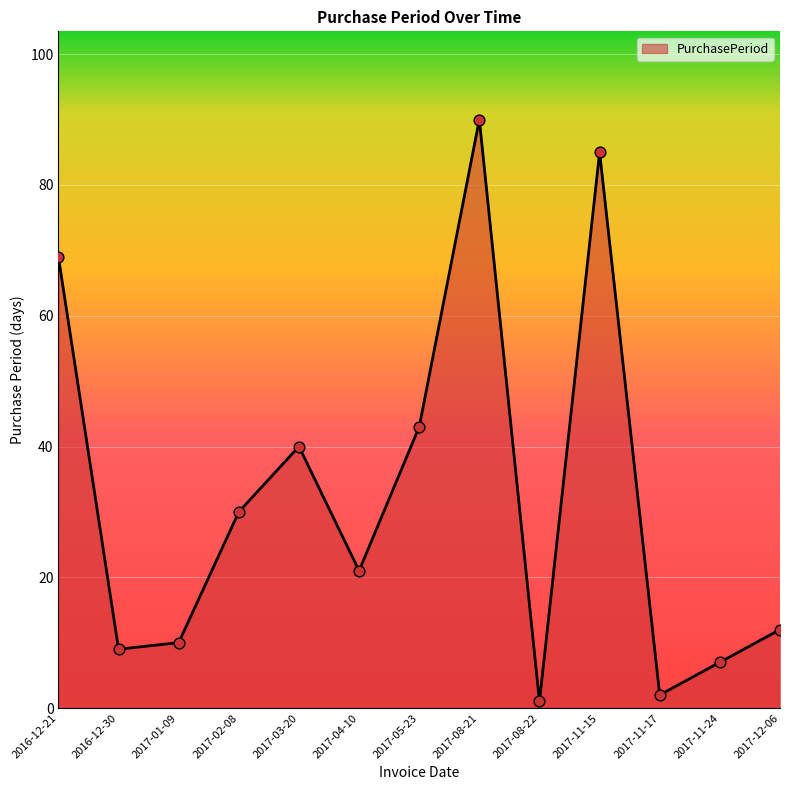

Approximately how many times larger is the value at 2017-03-20 compared to 2017-11-17?

20.0